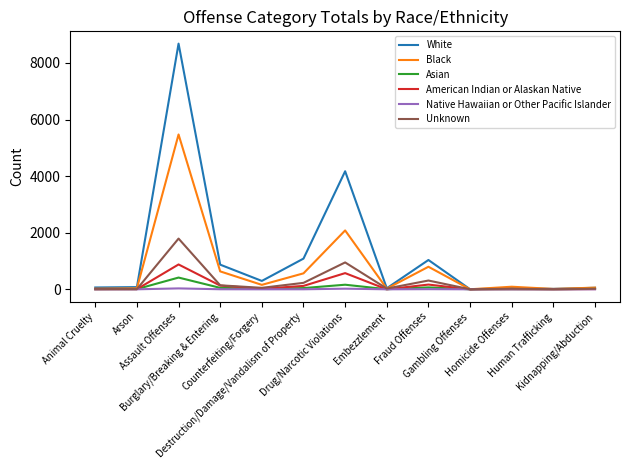

Does the chart have visible grid lines?

No